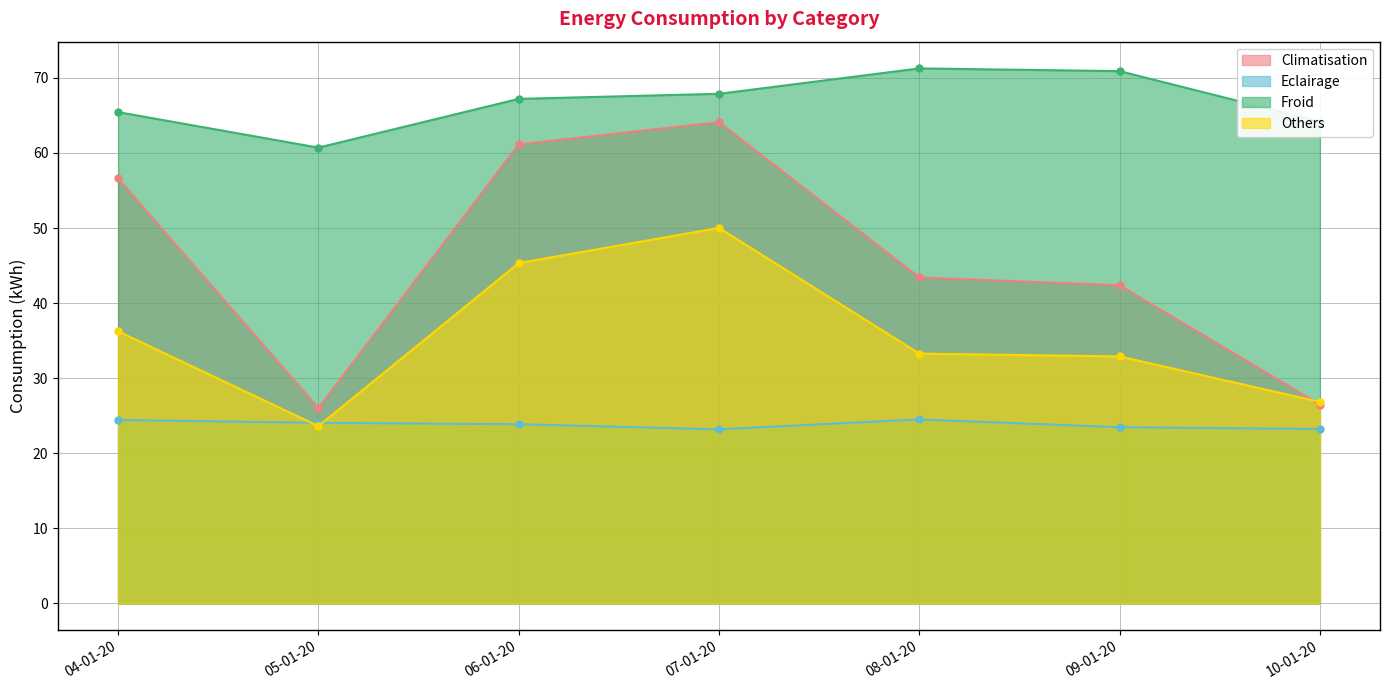

At which category is the sum across all series the highest?

07-01-20